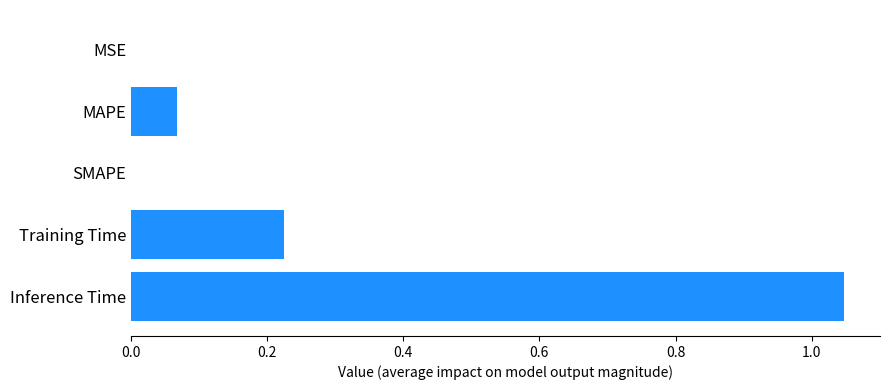

What is the sum of the values at Inference Time and Training Time?

1.3